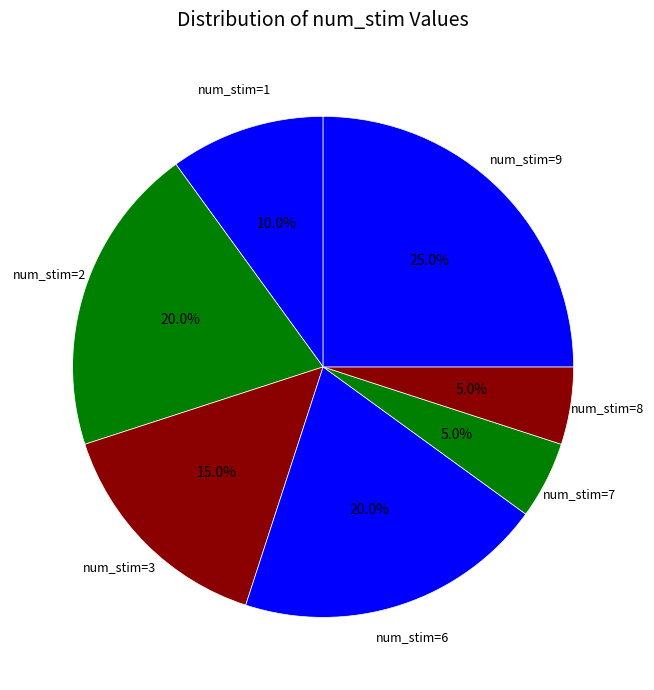

How many slices are in this pie chart?

7